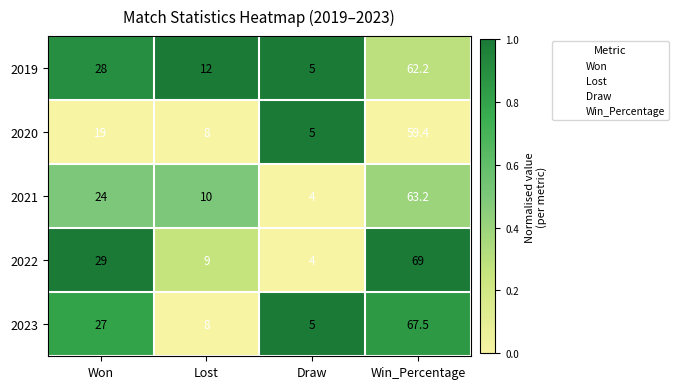

Where is 2023 nearest to the value 36?

Won